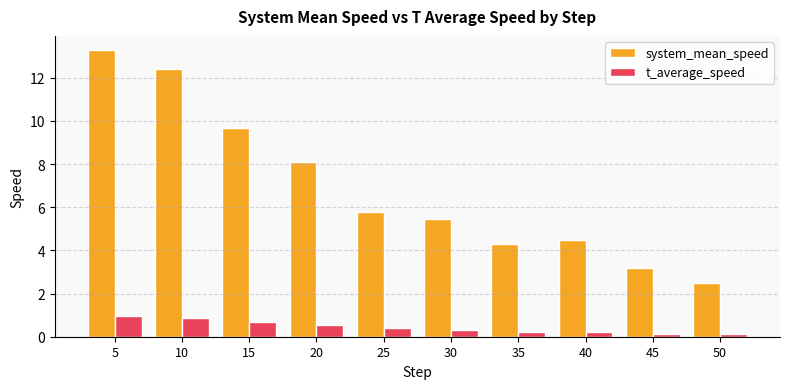

What is the maximum value shown in the chart?

13.3